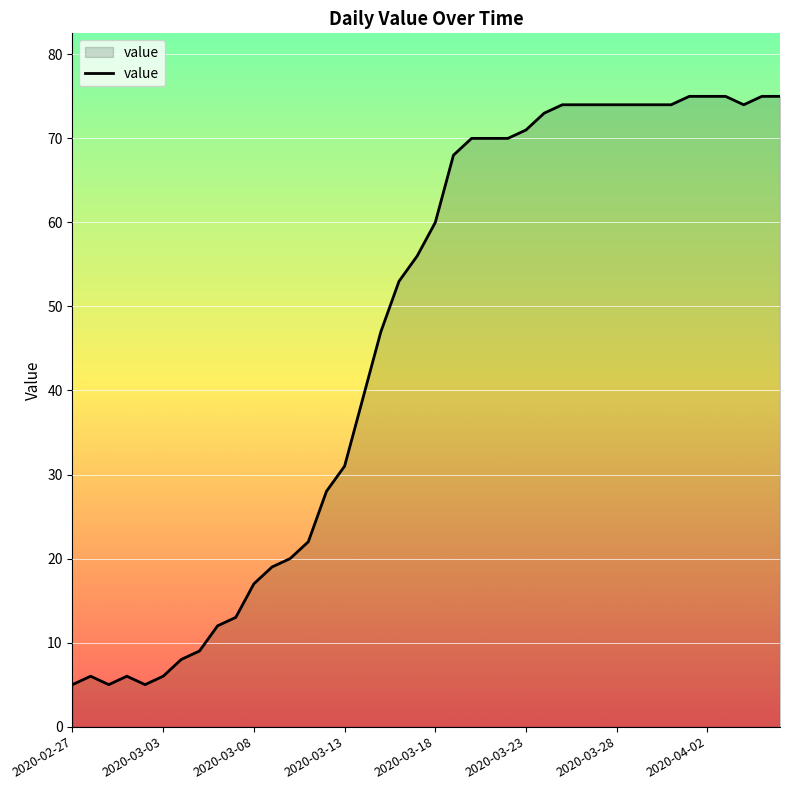

What is the difference between the maximum and minimum values?

70